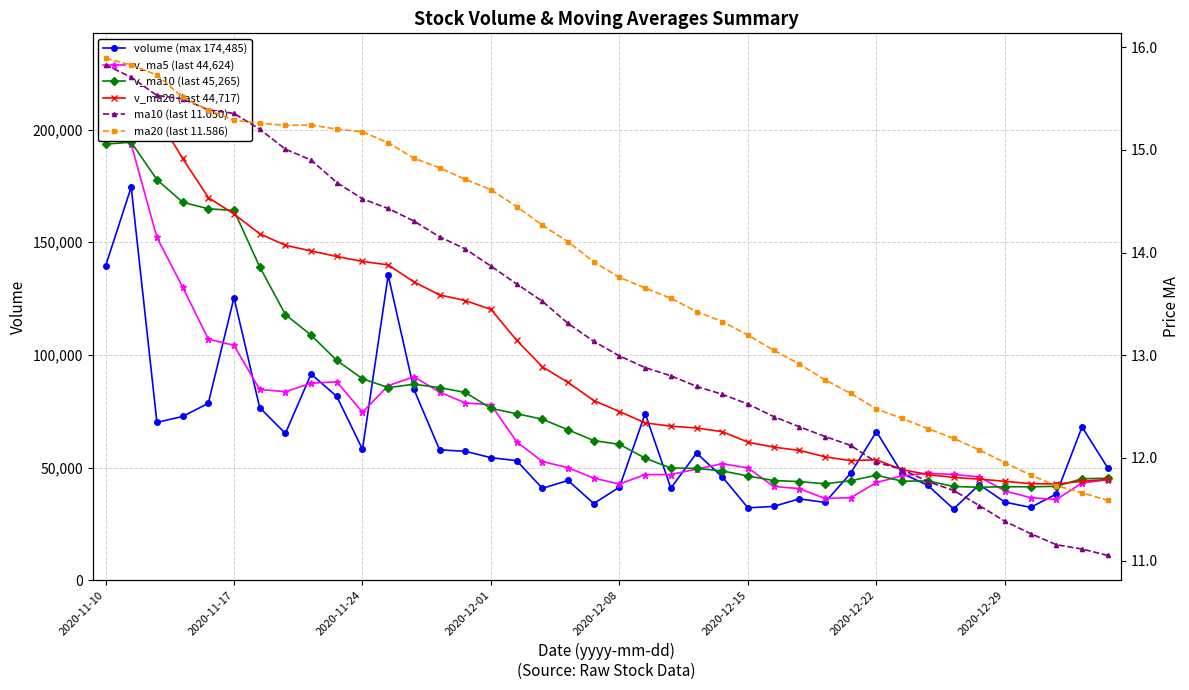

What is the total value across all series at 38?

200175.9